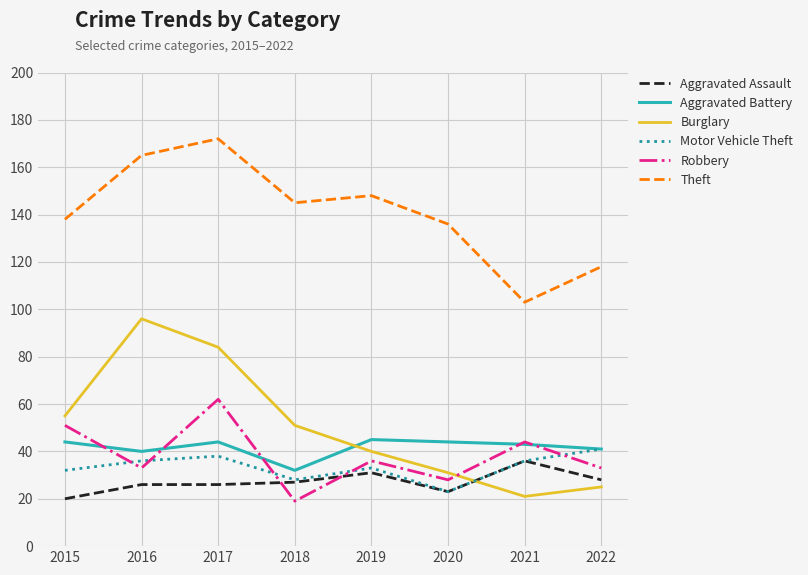

Does the chart display data point markers on the line(s)?

No